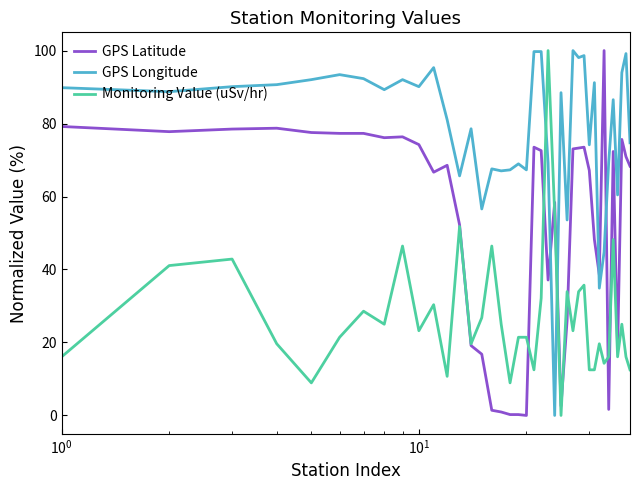

Rank the series by their average value, from highest to lowest.

GPS Longitude, GPS Latitude, Monitoring Value (uSv/hr)